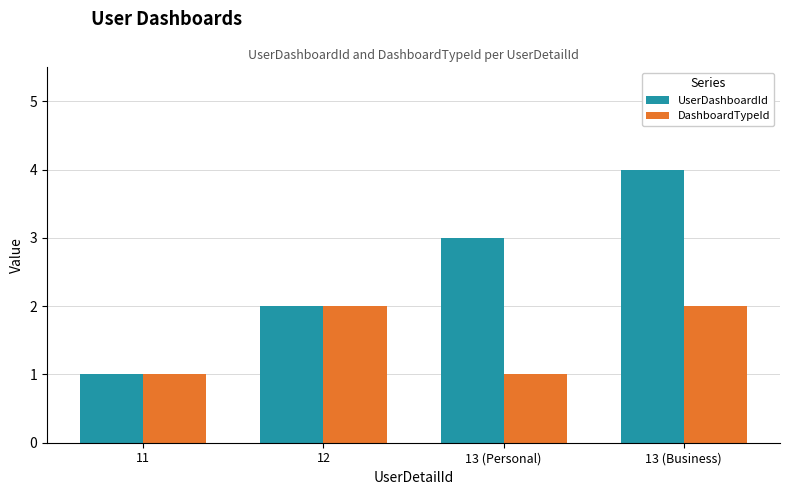

List the series in order of their overall mean, highest first.

UserDashboardId, DashboardTypeId